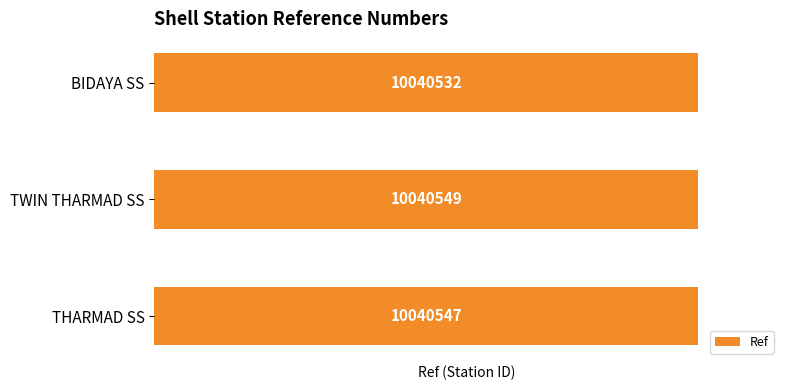

Are the bars grouped side by side (vs. stacked)?

No